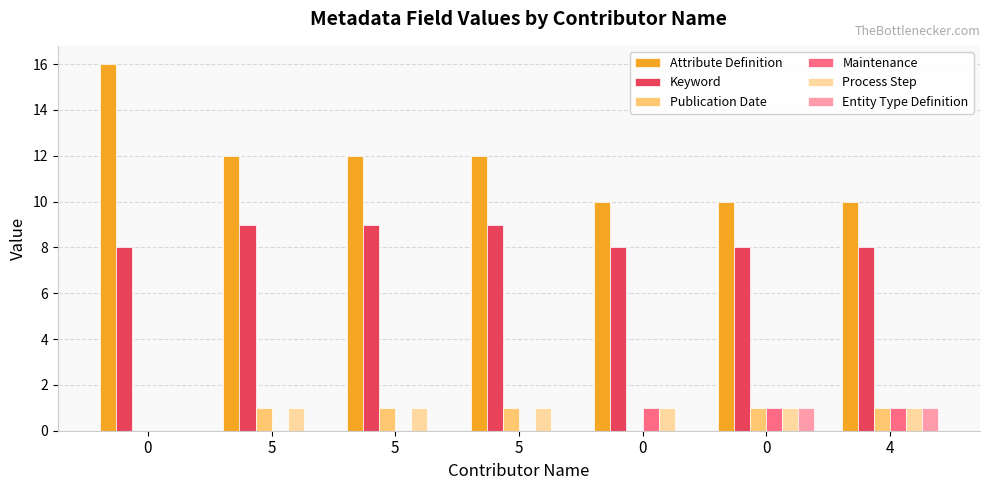

How many groups of bars are there?

7